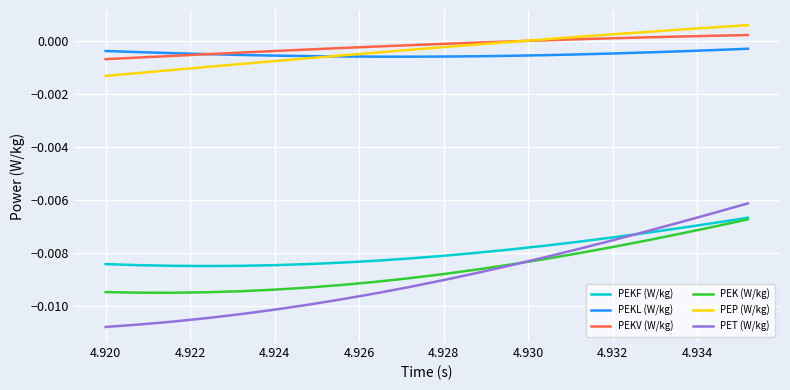

True or false: PEKV (W/kg) and PEKF (W/kg) cross at least once.

False